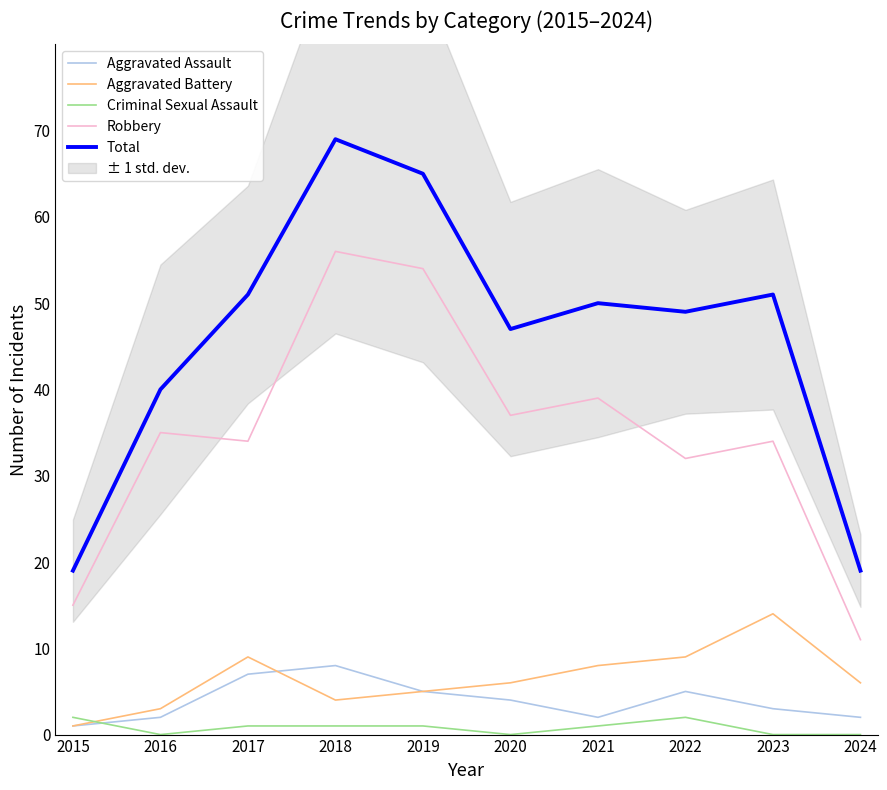

What is the total value across all series at 2016?

80